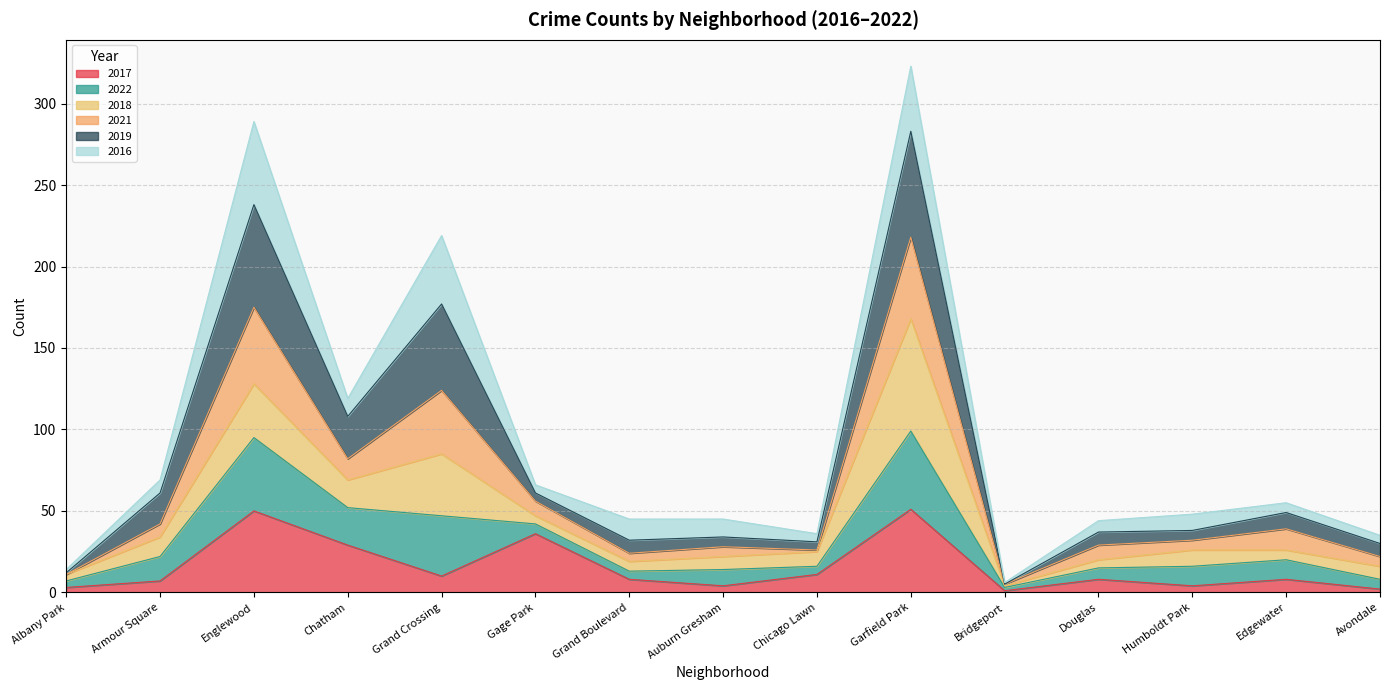

What is the total value across all series at Garfield Park?

323